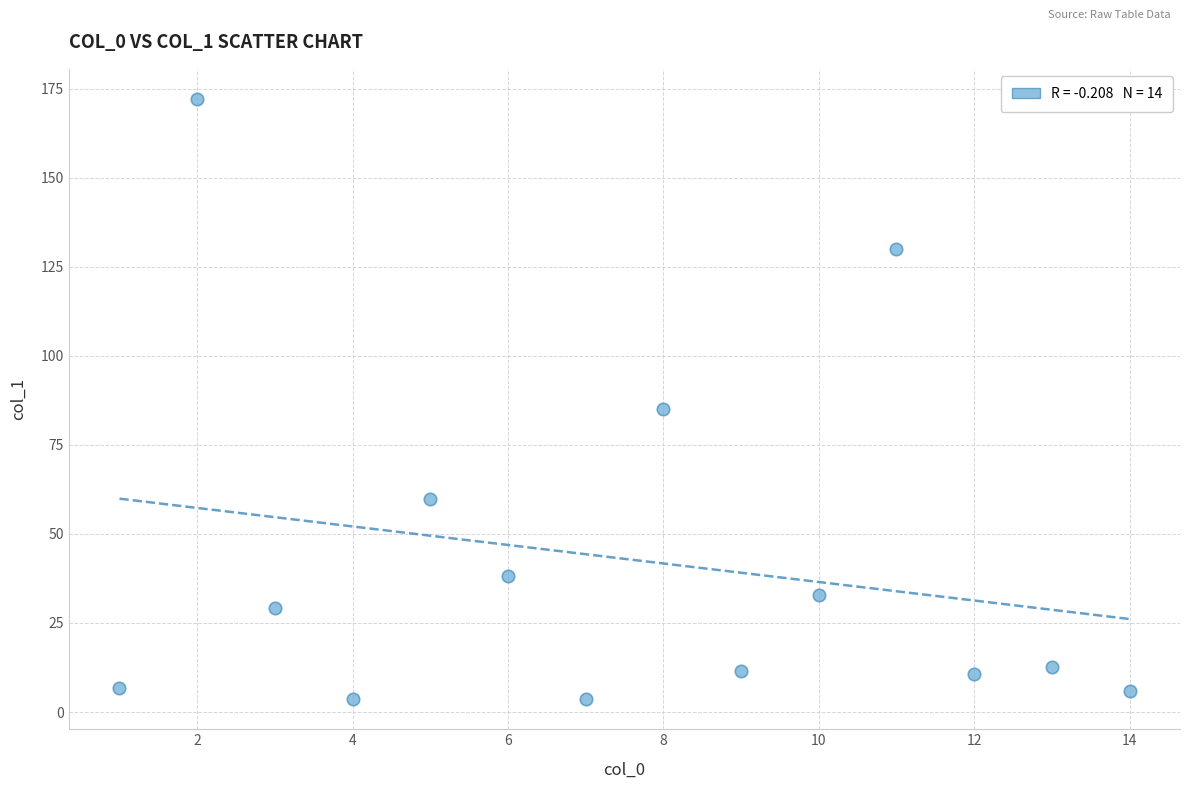

What Y value in the scatter plot is closest to 87?

85.1